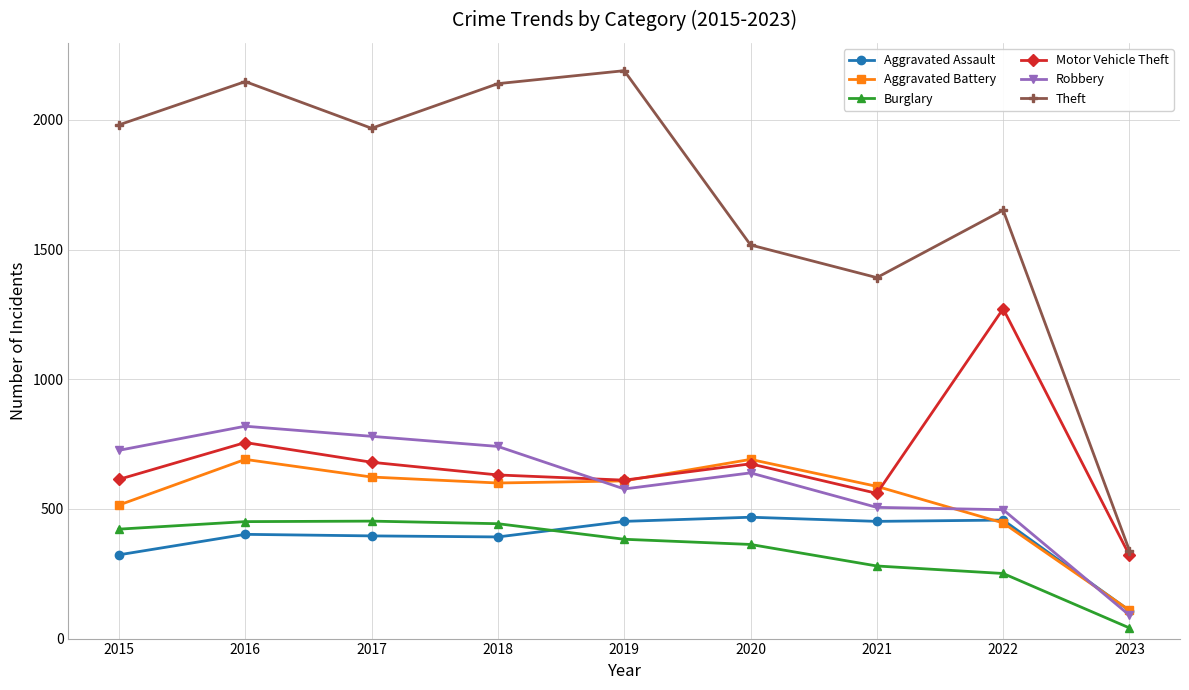

What is the maximum value shown in the chart?

2190